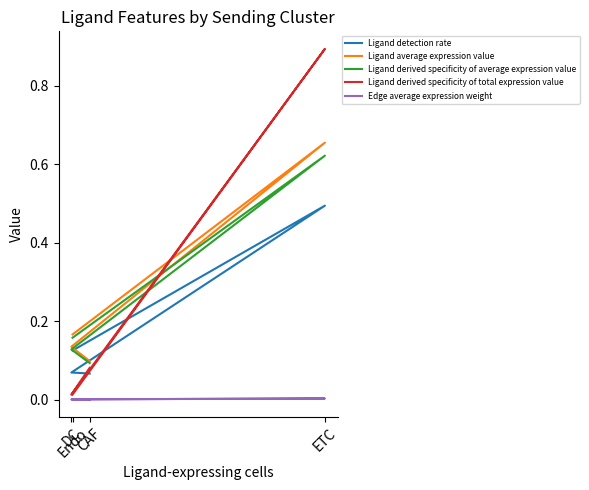

What is the difference between the maximum and minimum values in the Ligand derived specificity of total expression value series?

0.9